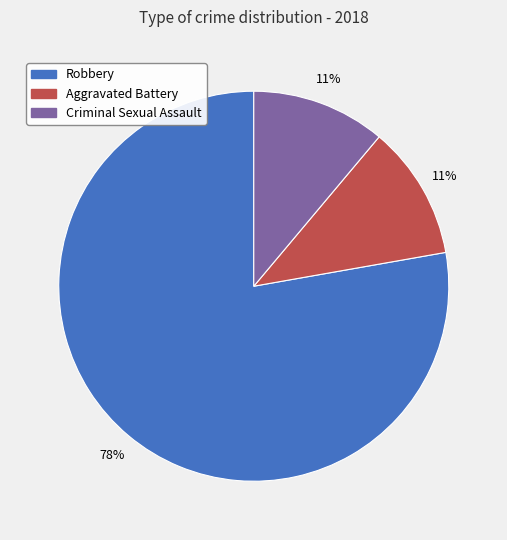

Does any single category account for the majority?

Yes